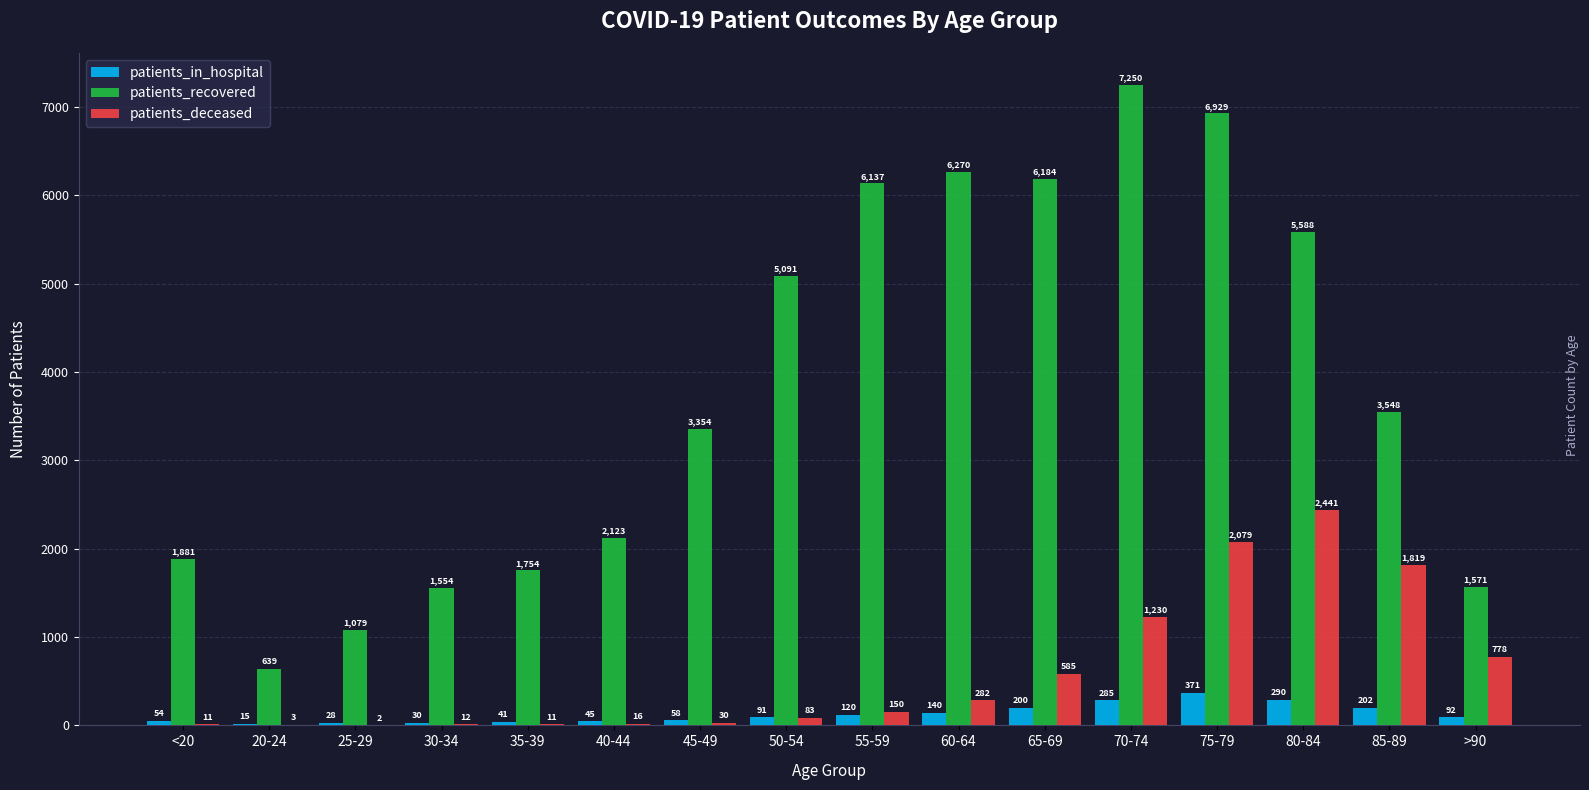

What is the maximum value shown in the chart?

7250